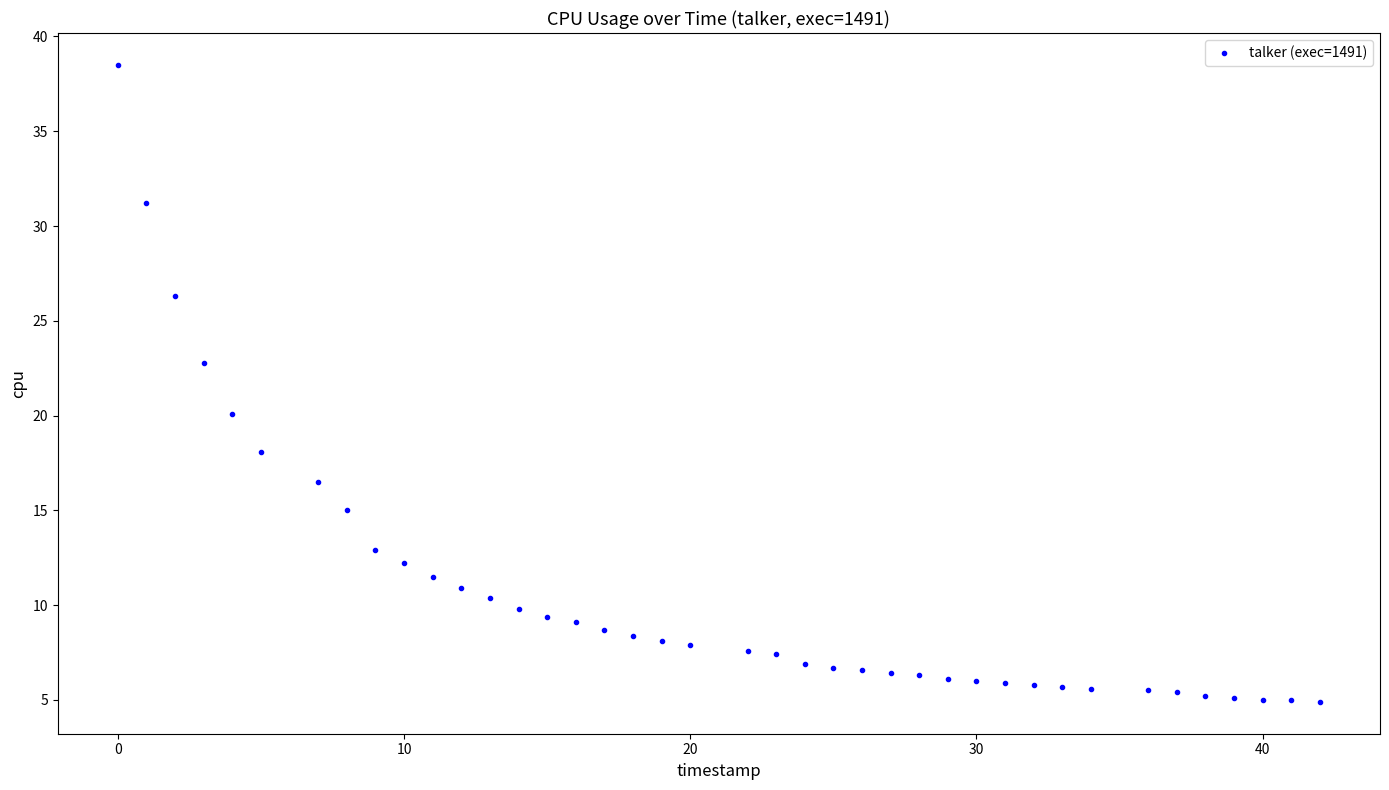

What is the range of X values (max minus min)?

42.0